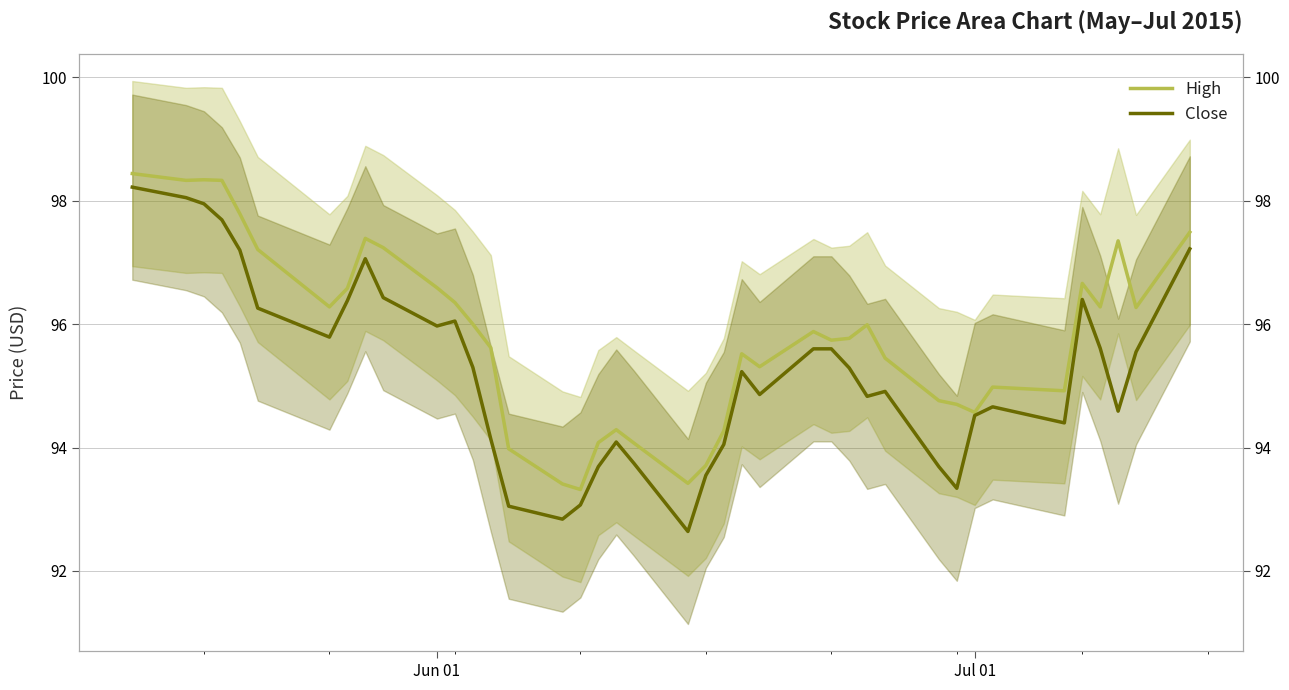

Which series has the largest total across all categories?

High